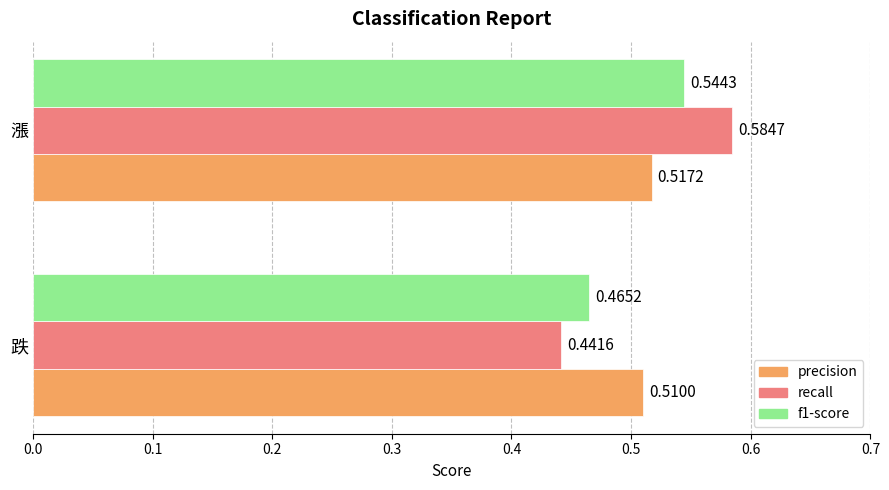

At which category is the sum across all series the highest?

漲